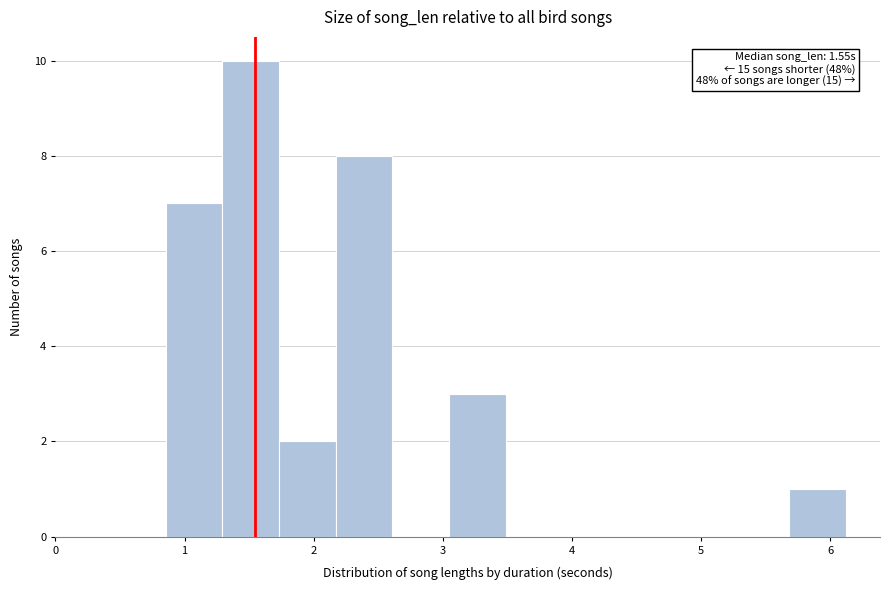

Which range on the x-axis has the tallest bar?

1.3 to 1.7